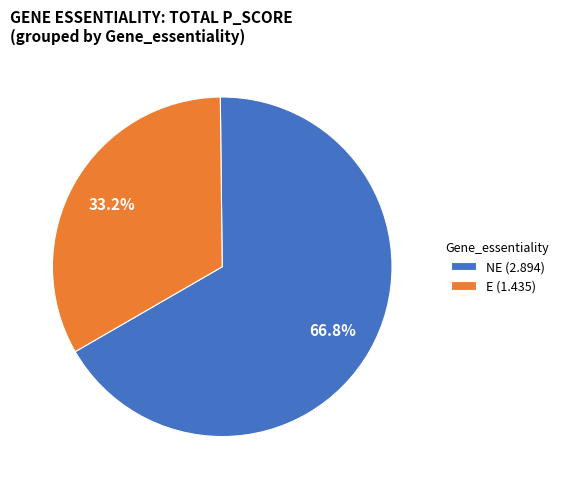

Does any single category account for the majority?

Yes